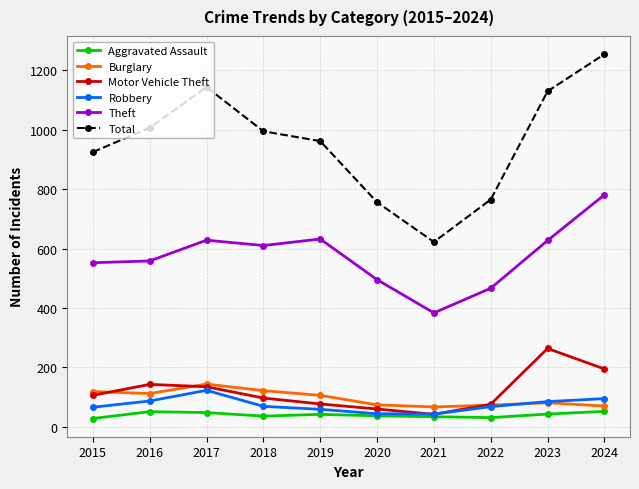

How many lines are shown in the chart?

6